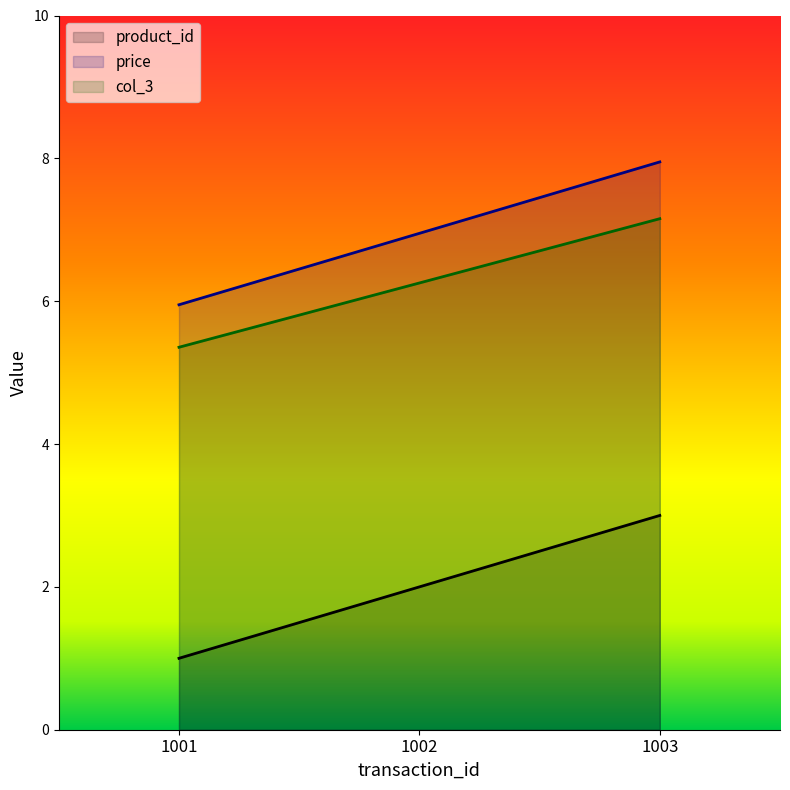

What is the approximate value of price at 1002?

7.0